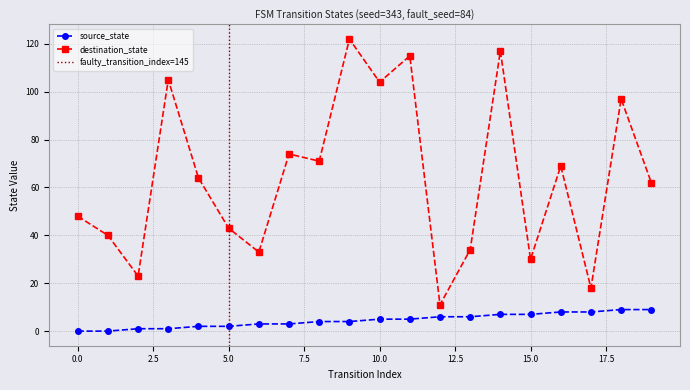

The destination_state series shows 21 at 6. True or false?

False